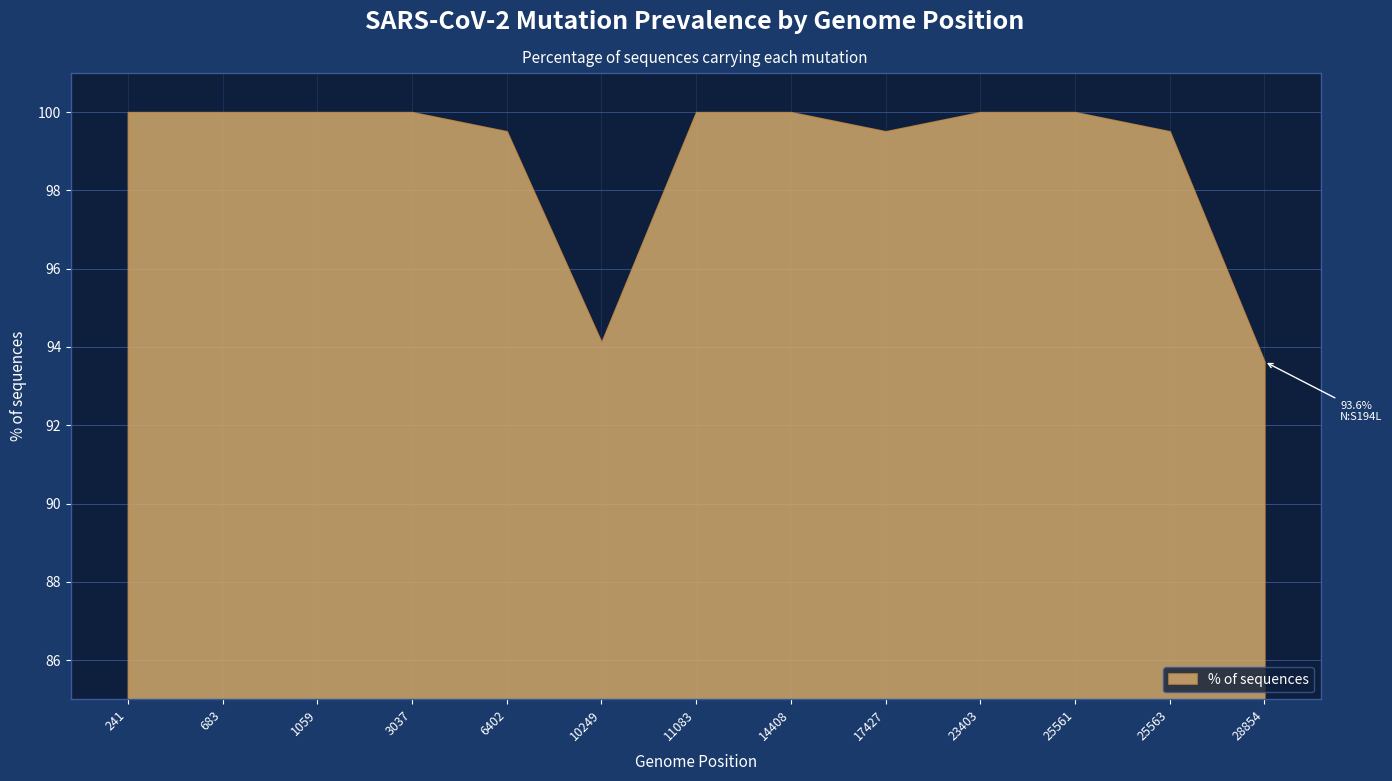

The value at 241 is 162.6. True or false?

False